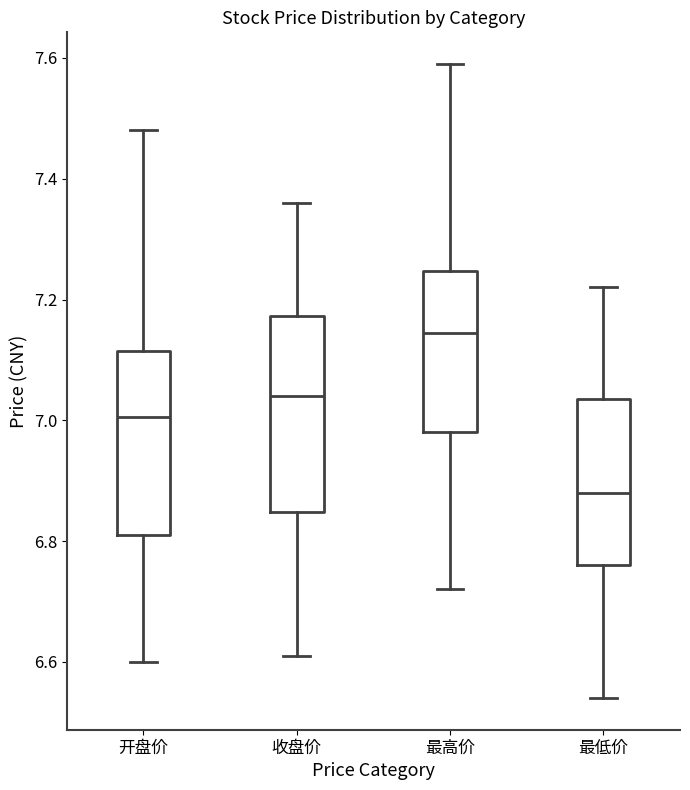

Reading left to right, read every box against the y-axis: the position of its median line, the range the box covers, and the ends of its whiskers. The values are not printed on the chart, so give them approximately, as read against the axis.

开盘价: median 7.00, box 6.82 to 7.12, whiskers 6.60 to 7.48
收盘价: median 7.04, box 6.84 to 7.18, whiskers 6.62 to 7.36
最高价: median 7.14, box 6.98 to 7.24, whiskers 6.72 to 7.60
最低价: median 6.88, box 6.76 to 7.04, whiskers 6.54 to 7.22